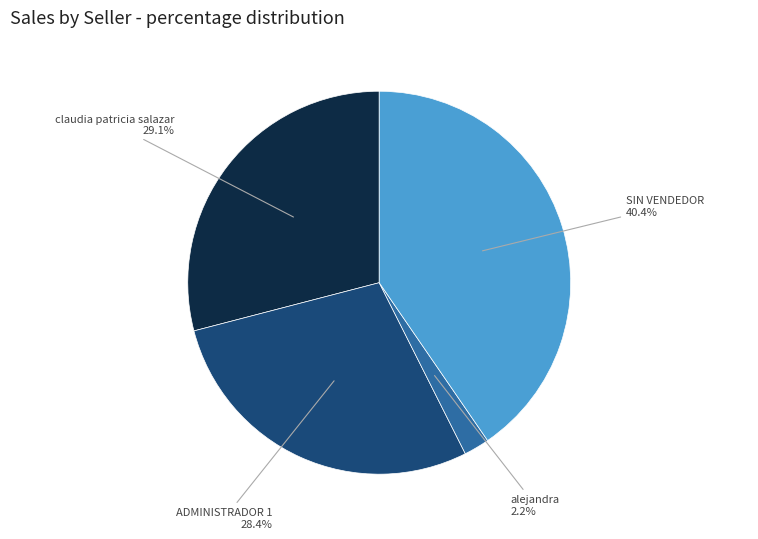

To the nearest percent, what is the combined percentage of alejandra and claudia patricia salazar?

31%